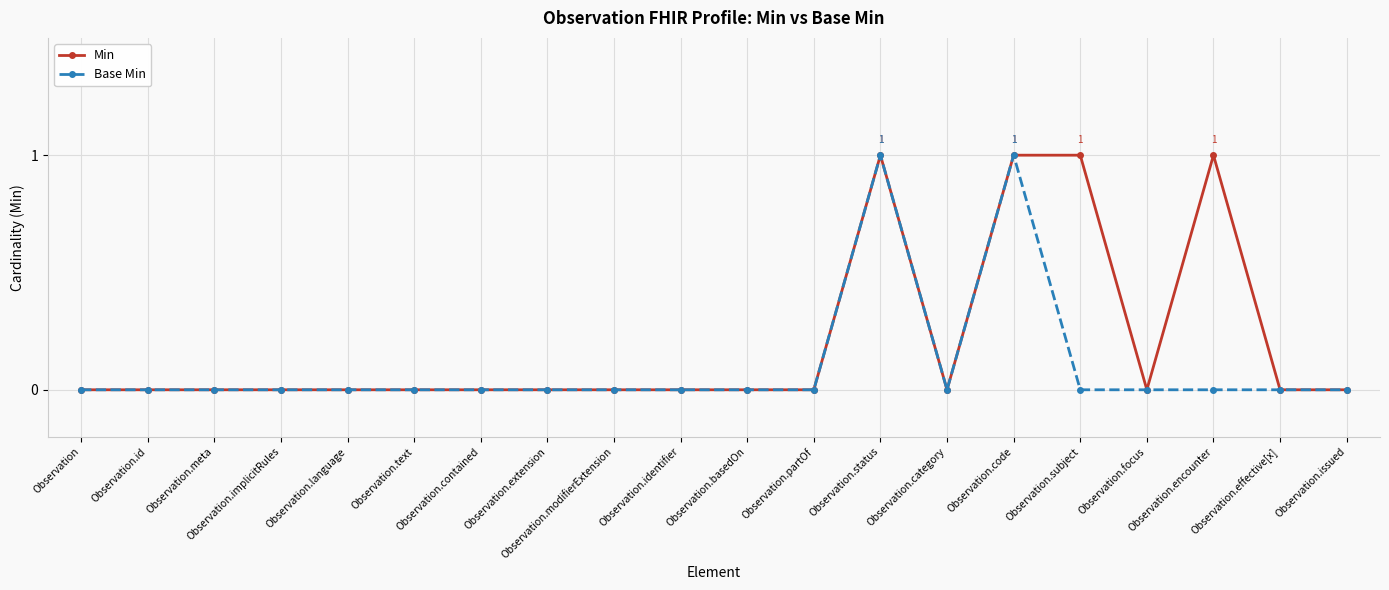

Does the chart have visible grid lines?

Yes